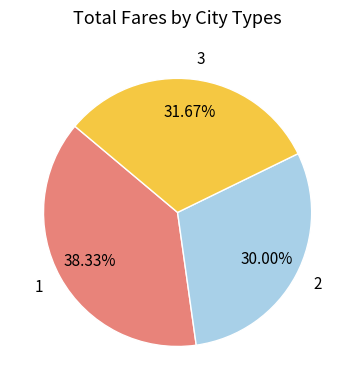

How many slices are in this pie chart?

3